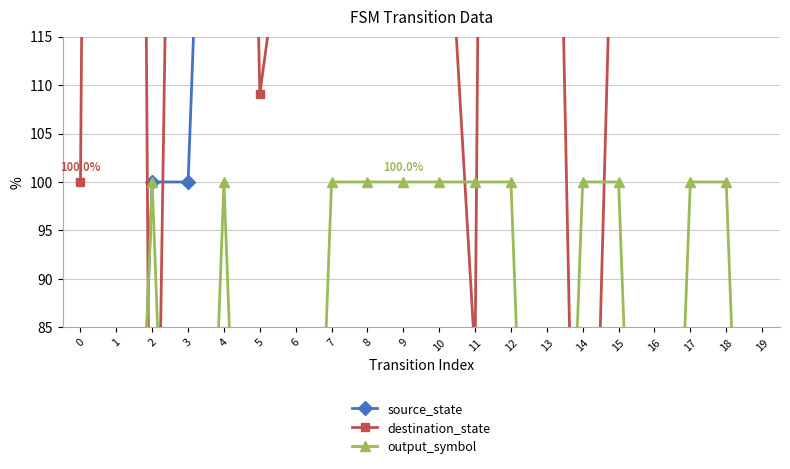

How many interior local peaks does the destination_state series have?

5